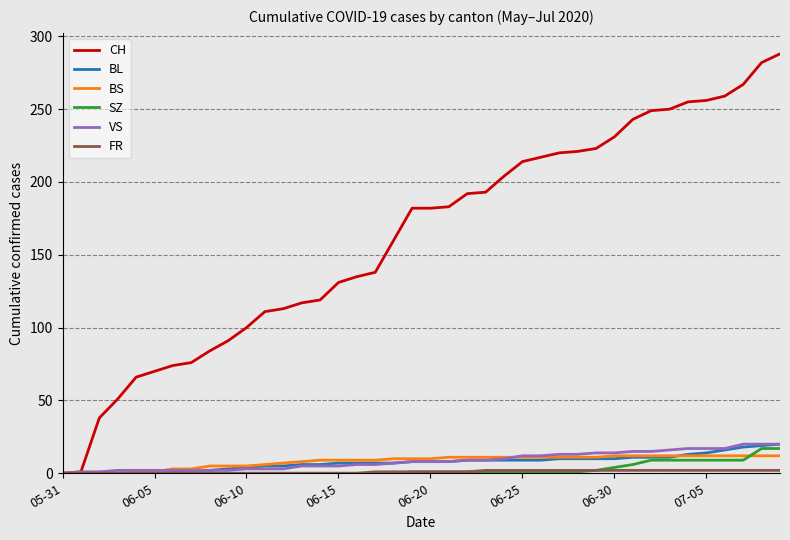

Which series has the widest spread of values?

CH